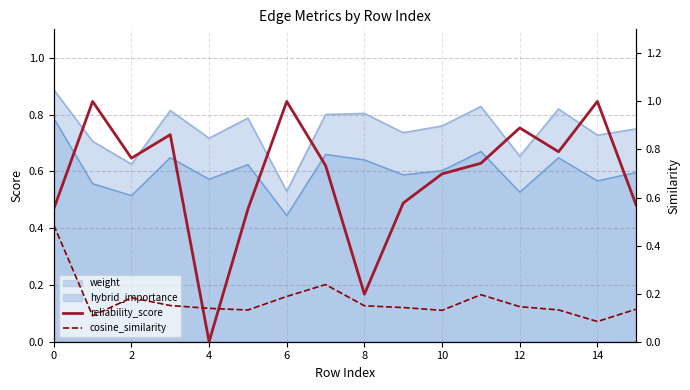

What is the sum of the reliability_score values at 13 and 14?

1.8